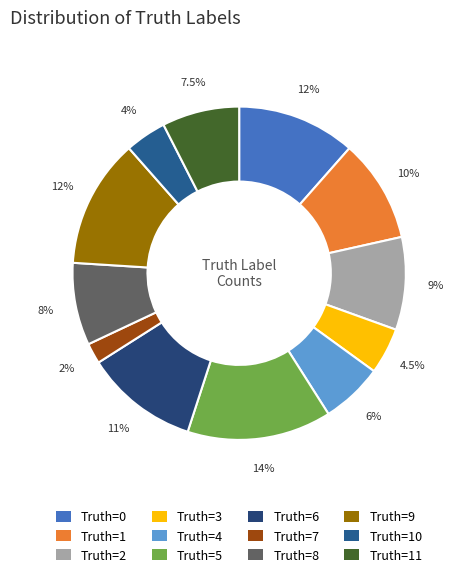

How many slices are in this pie chart?

12